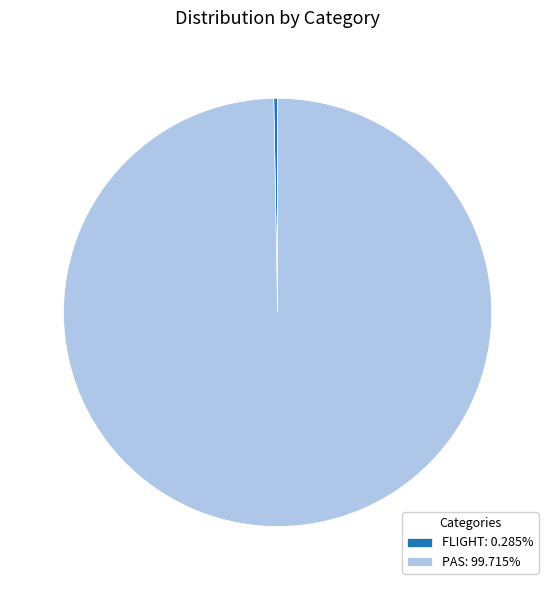

Combined, do FLIGHT: 0.285% and PAS: 99.715% account for over 50%?

Yes